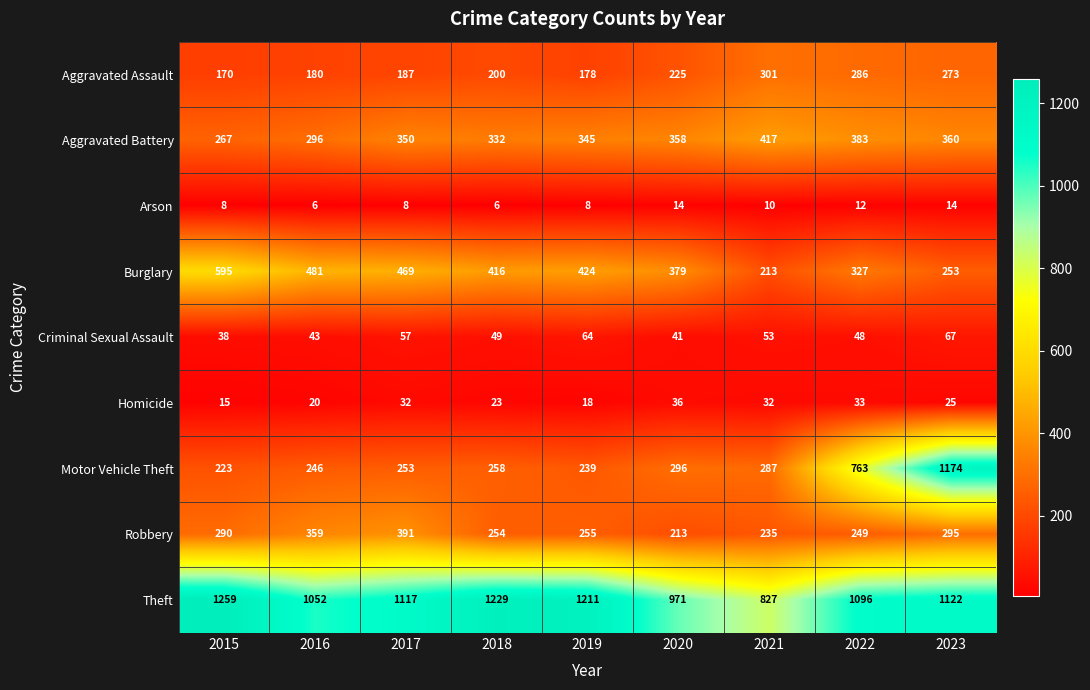

The Robbery series shows 290 at 2015. True or false?

True